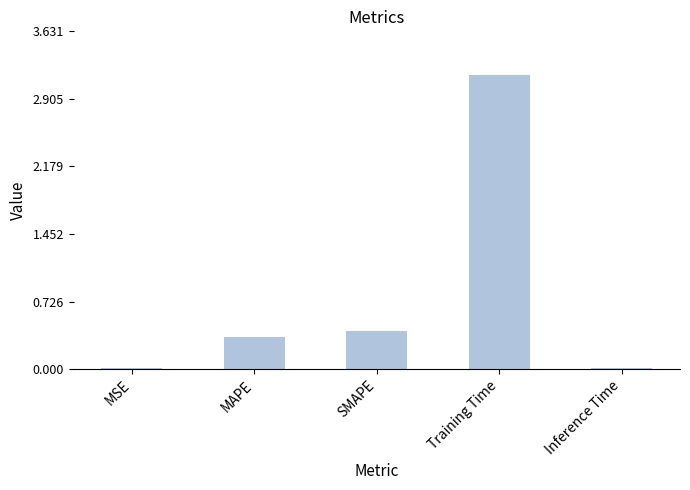

At which category does the chart reach its peak across all series?

Training Time